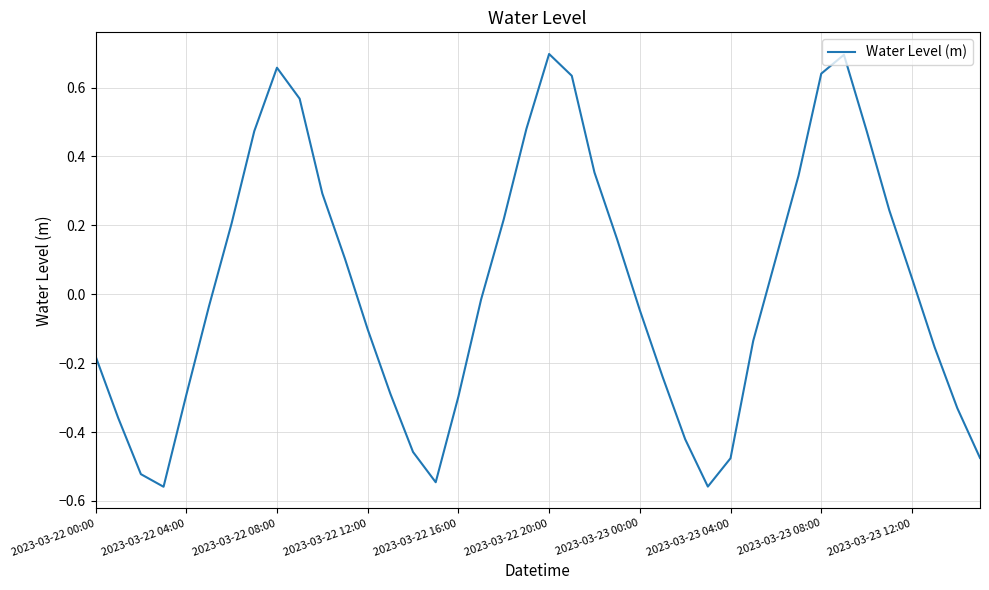

What is the difference between the maximum and minimum values?

1.3